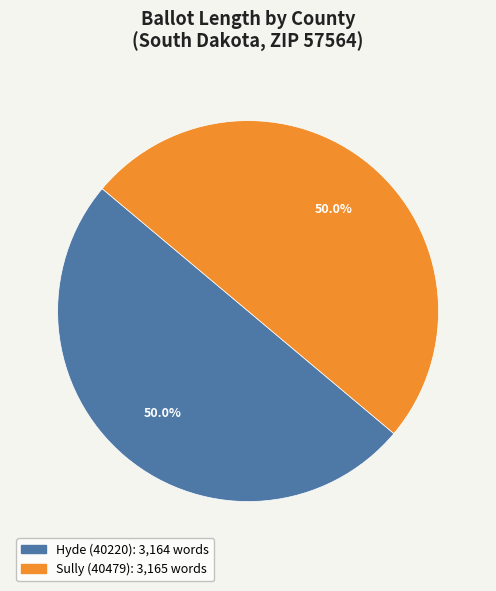

Is it true that Hyde (40220) is 50% of the pie?

True